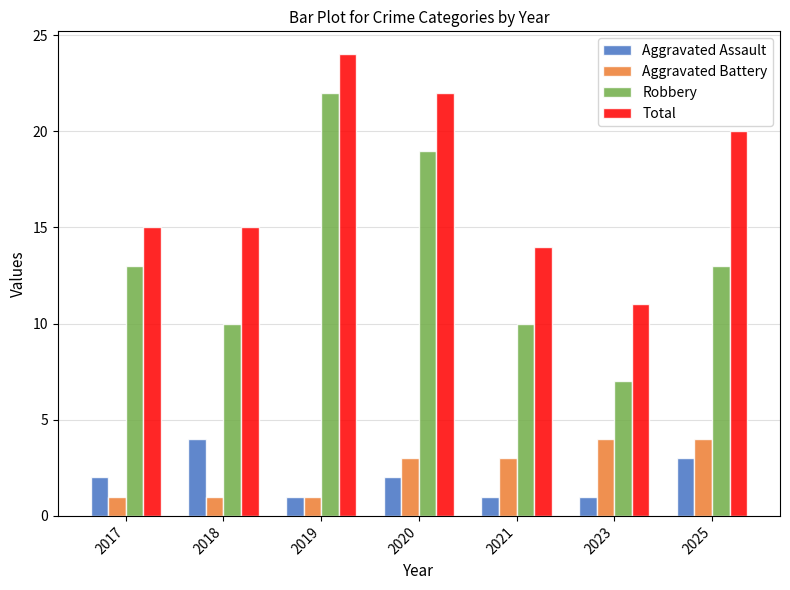

How many series are shown in this chart?

4